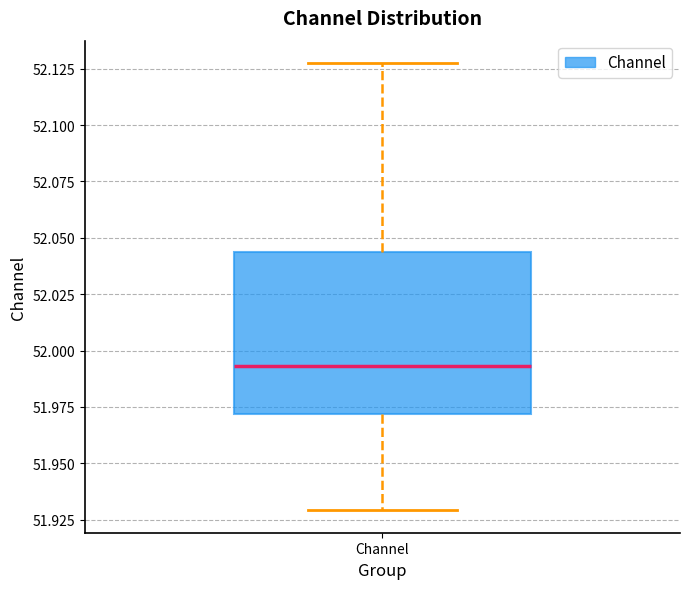

Read this box plot against the y-axis: the position of the median line, the range covered by the box, and the ends of both whiskers. The values are not printed on the chart, so give them approximately, as read against the axis.

median 51.995, box 51.970 to 52.045, whiskers 51.930 to 52.130